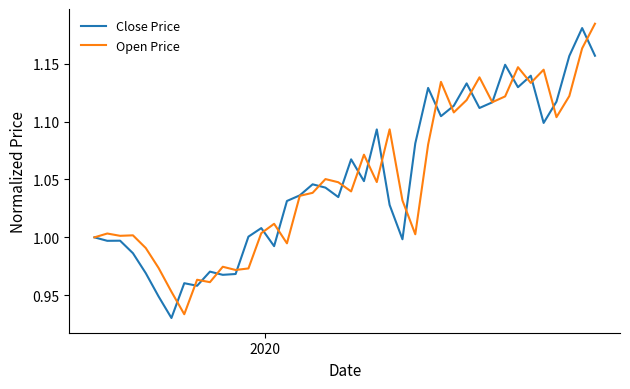

Which series has the largest range (max minus min)?

Open Price